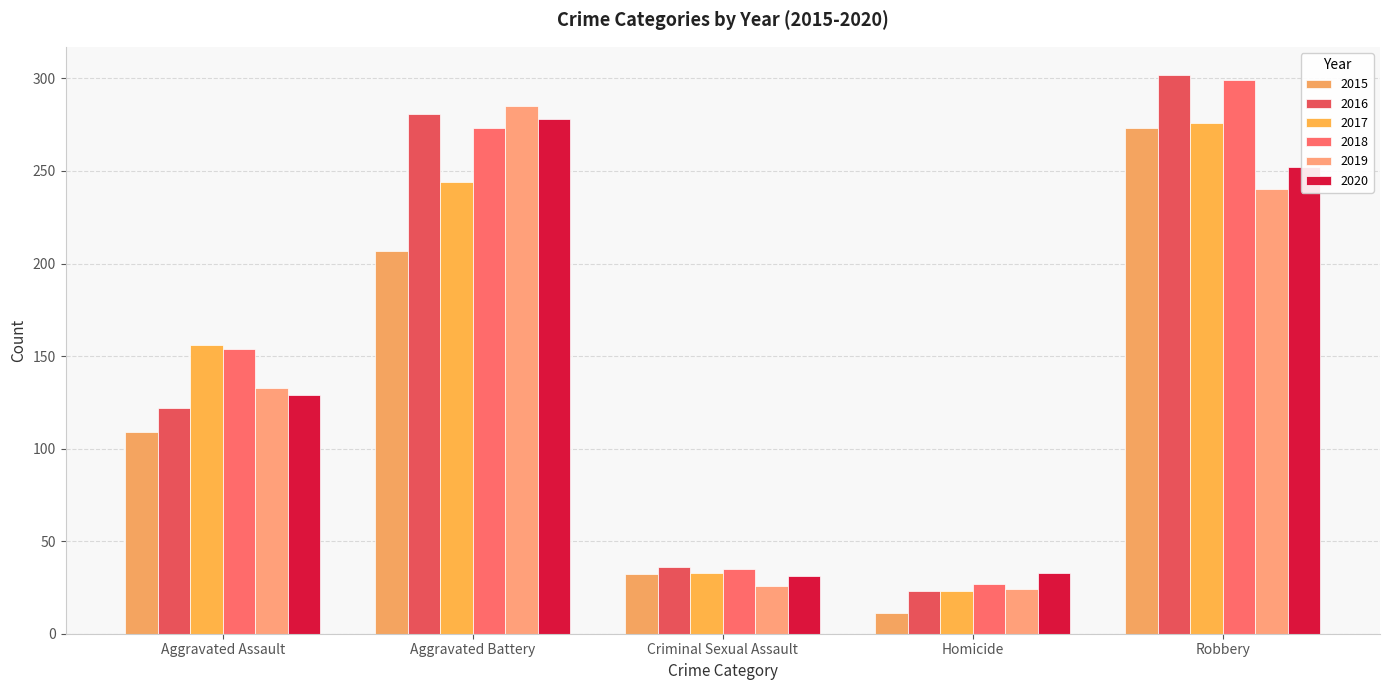

How many data points in 2020 are less than 129?

2